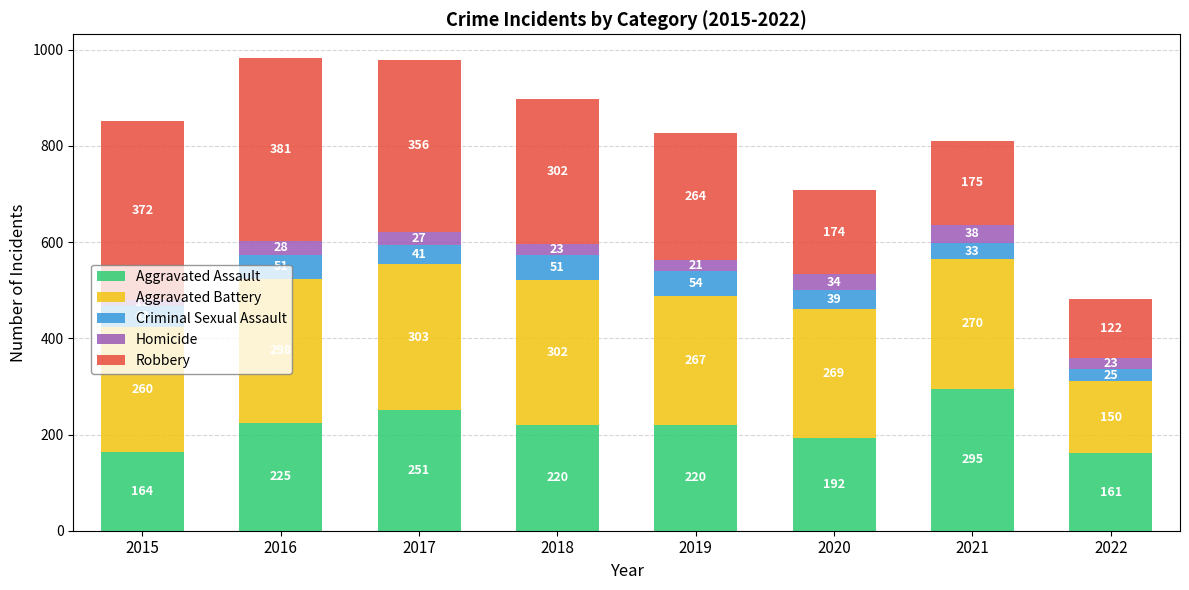

What are all the series names shown in the legend?

Aggravated Assault, Aggravated Battery, Criminal Sexual Assault, Homicide, Robbery